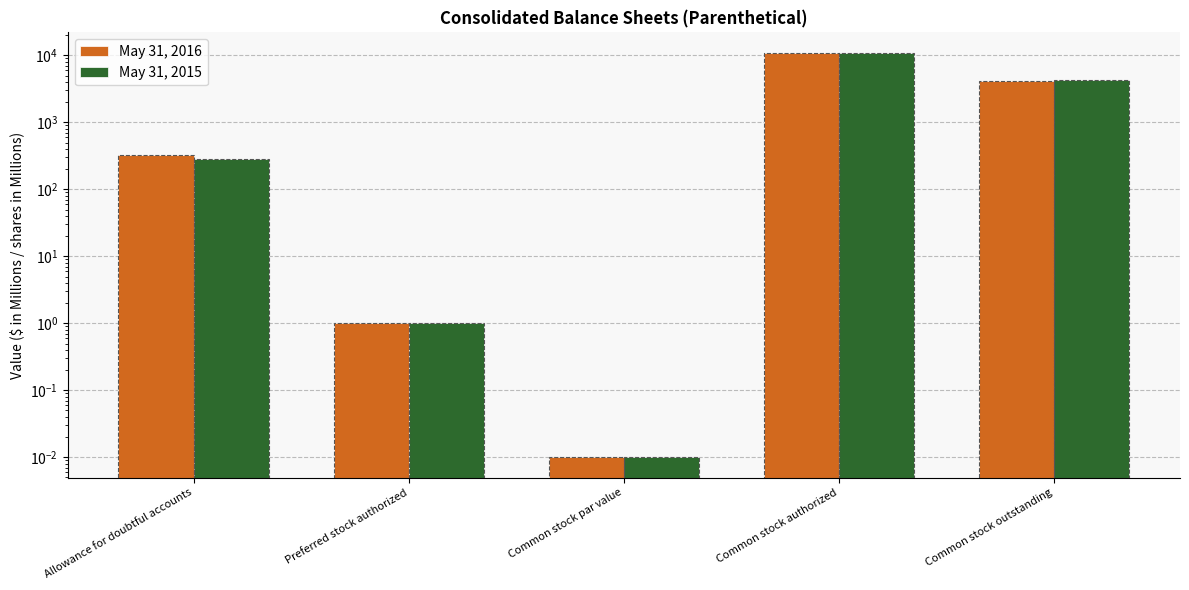

At which label does May 31, 2015 first exceed 285?

Common stock authorized